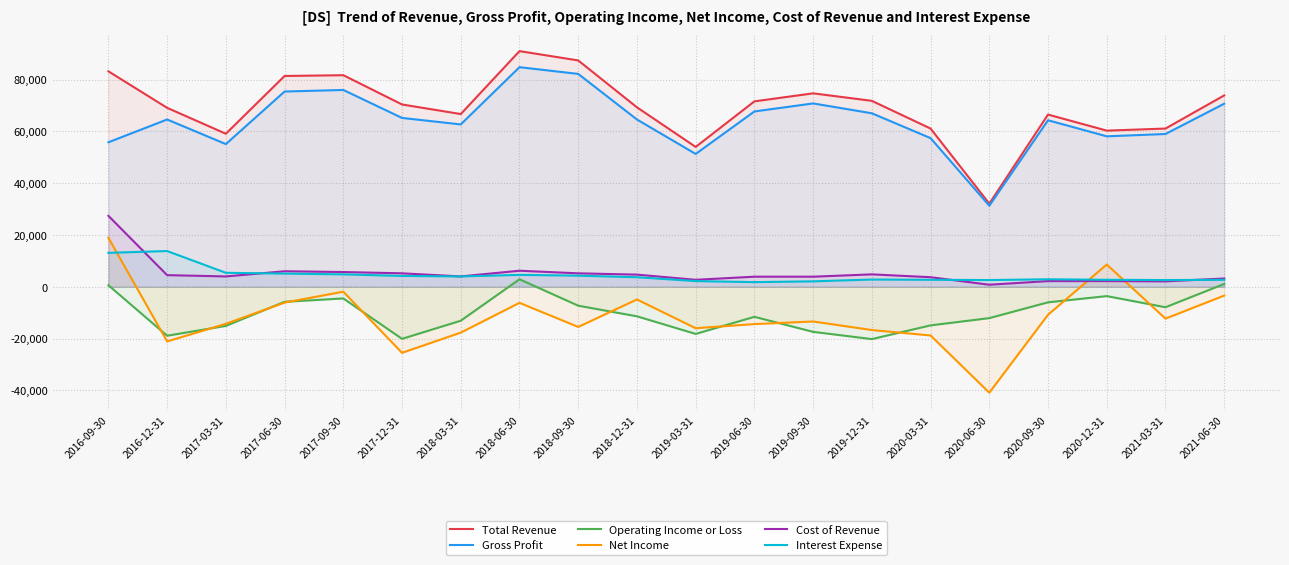

Between 2018-09-30 and 2020-03-31, which series saw the biggest shift?

Total Revenue